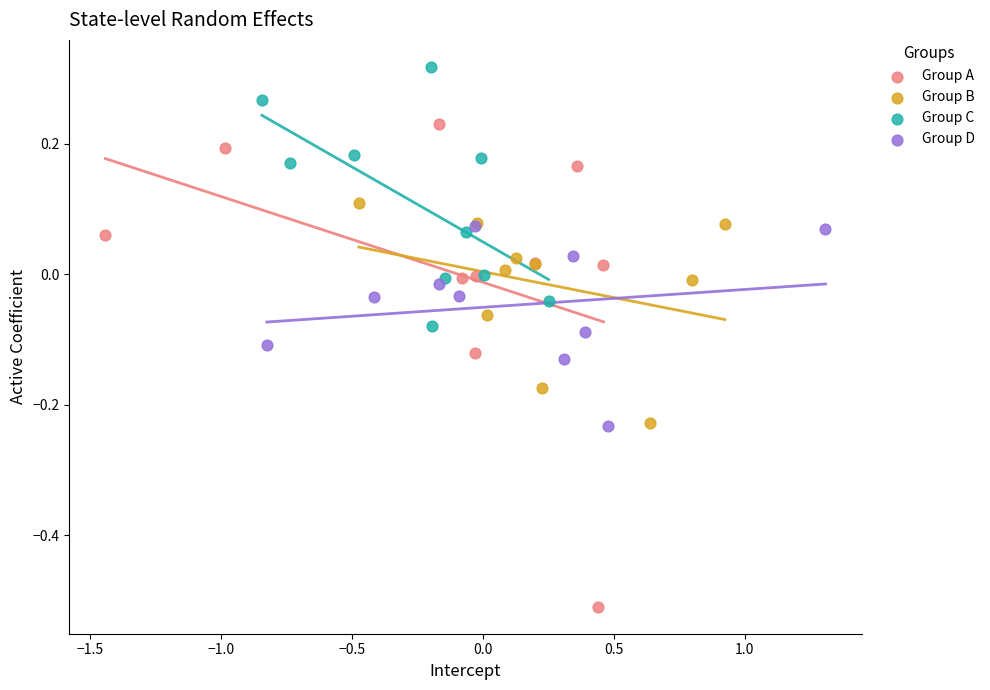

Which series reaches the maximum Y coordinate?

Group C